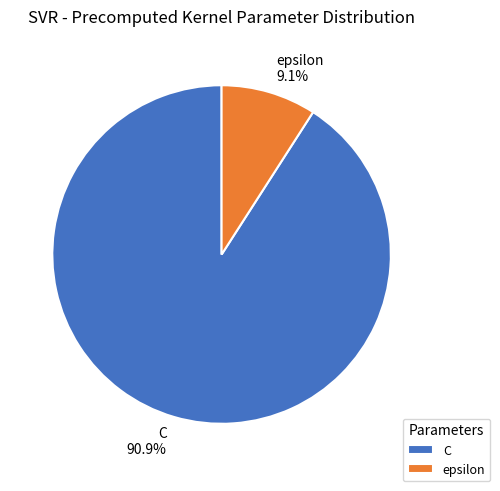

To the nearest percent, what is the average slice percentage?

50%